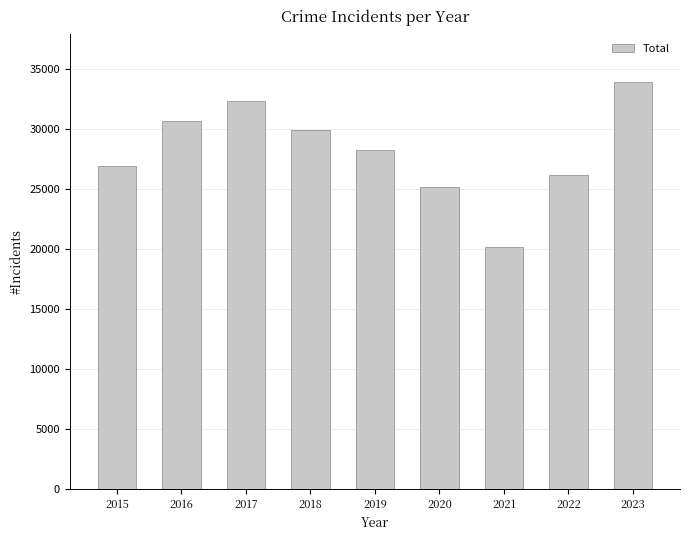

Which has a higher value, 2018 or 2020?

2018